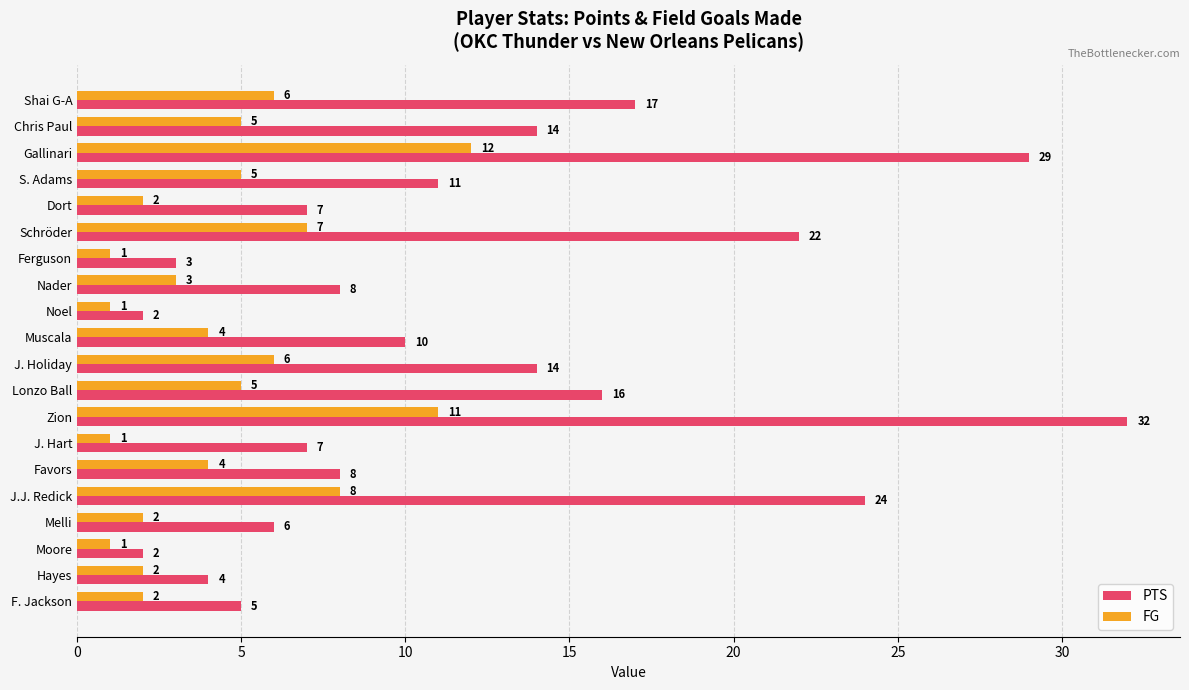

Which series has the largest range (max minus min)?

PTS